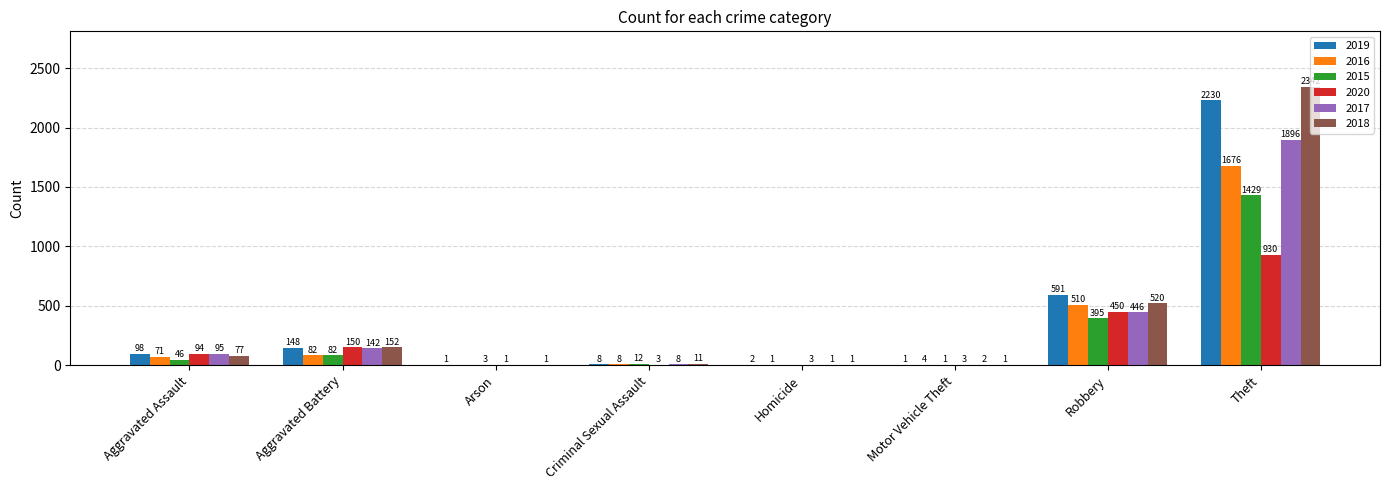

What is the highest value of the 2015 series?

1429